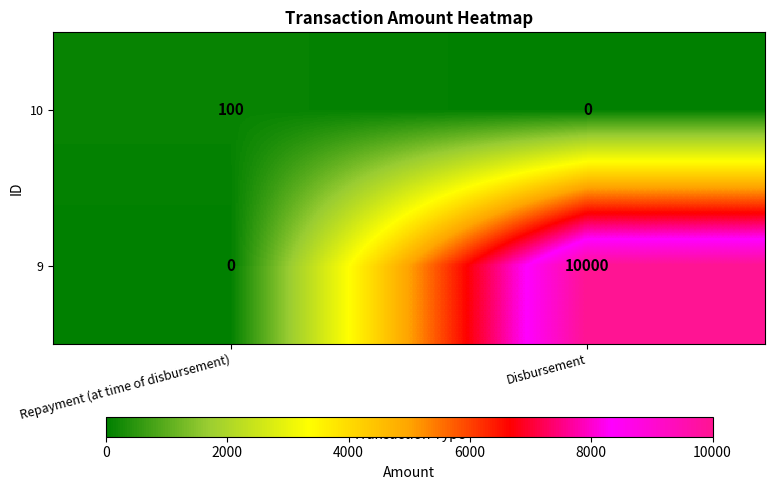

List the series in order of their overall mean, lowest first.

10, 9